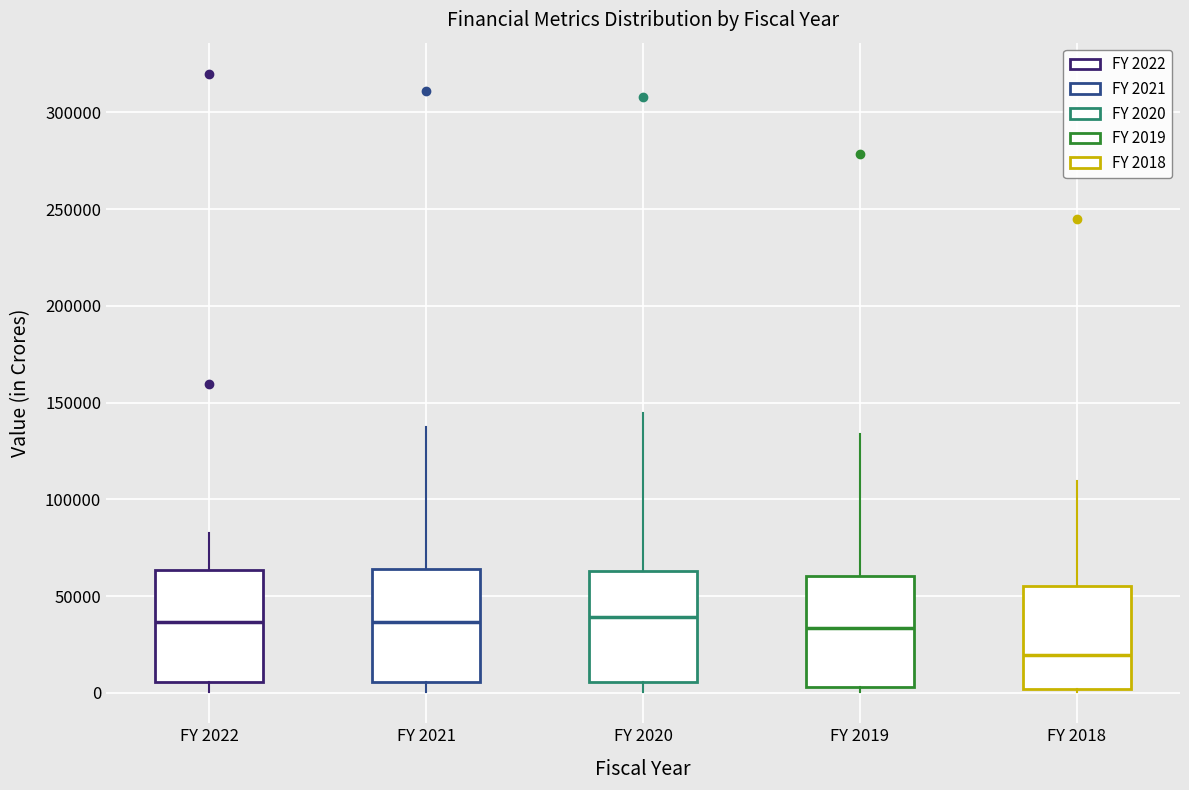

Where does the upper whisker of the box for FY 2019 end on the y-axis? The values are not printed on the chart, so give them approximately, as read against the axis.

135000